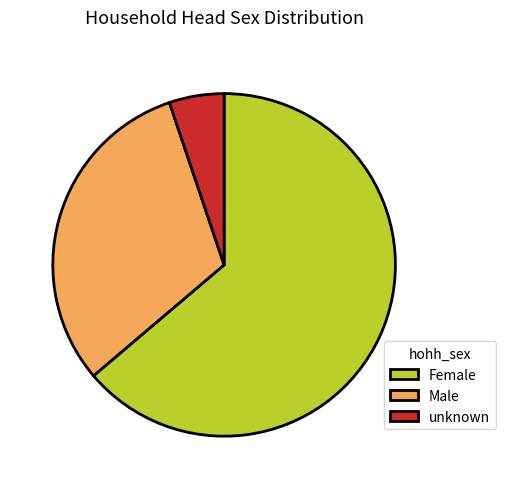

The unknown slice represents 1% of the pie. True or false?

False